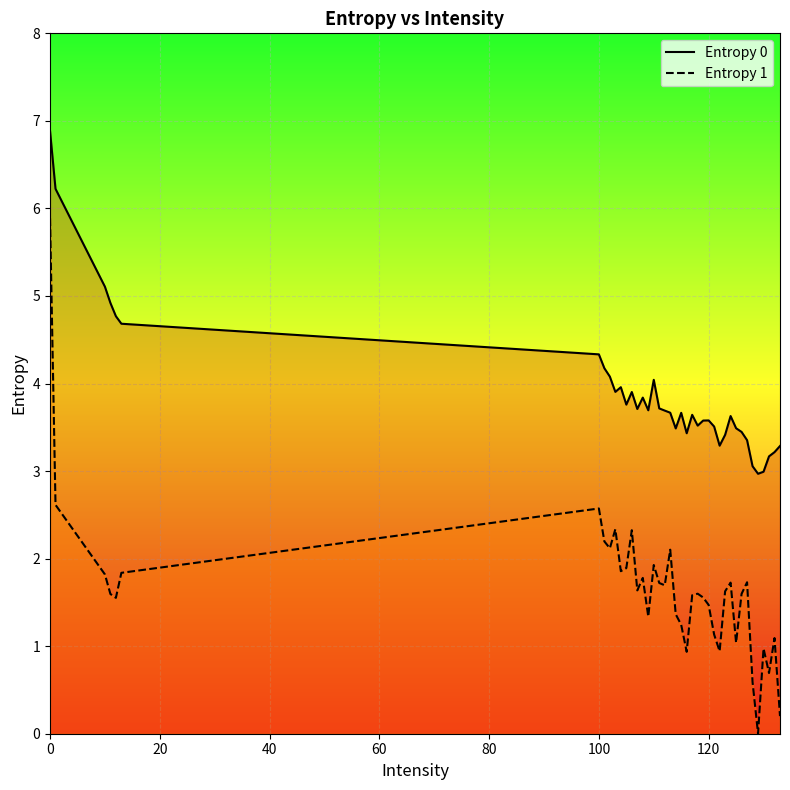

Which series has the widest spread of values?

Entropy 1